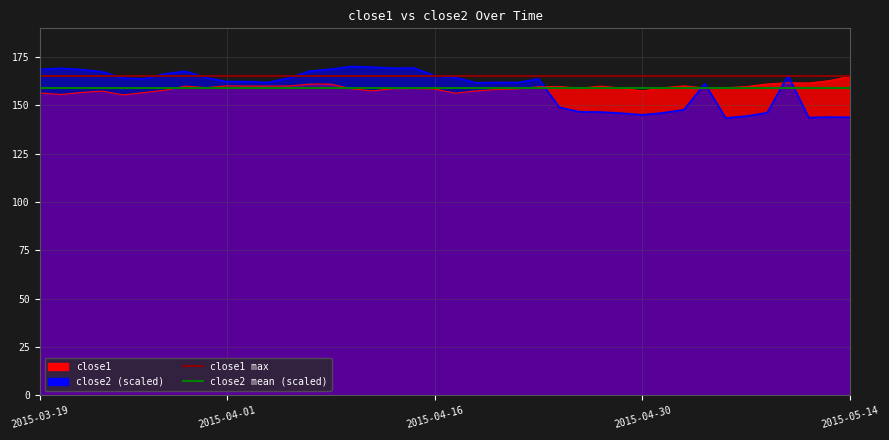

Is it true that close2 mean (scaled) equals 159.1 at 2015-03-19?

True